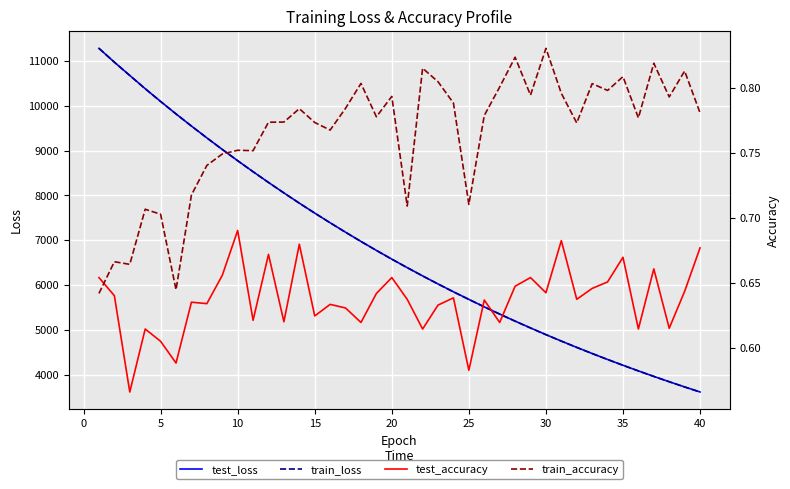

Rank the series at 35 from highest to lowest value.

test_loss, train_loss, train_accuracy, test_accuracy